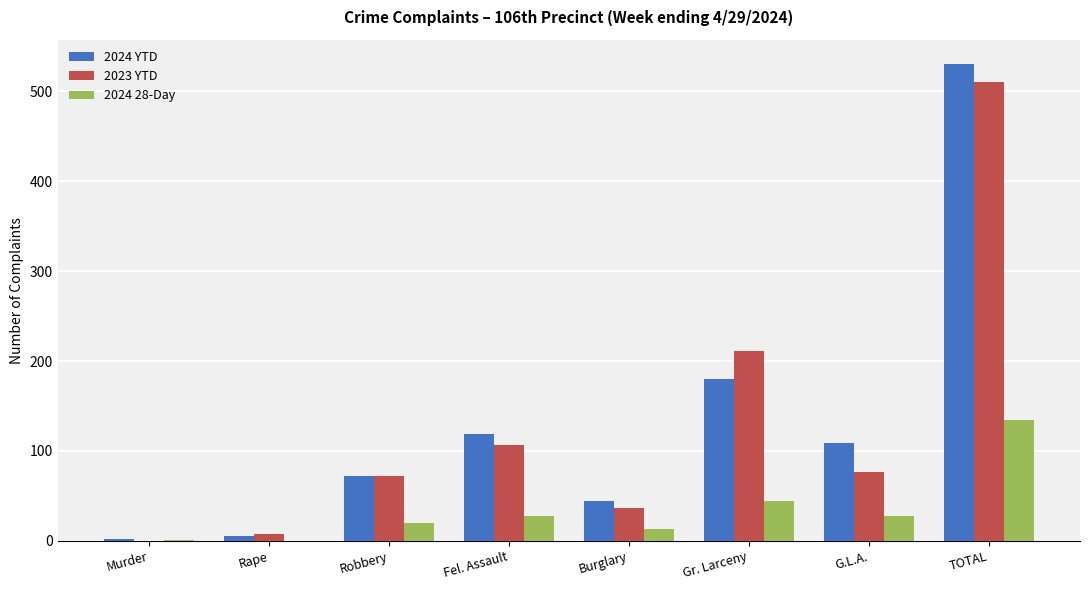

What is the spread (max minus min) of values at Burglary?

31